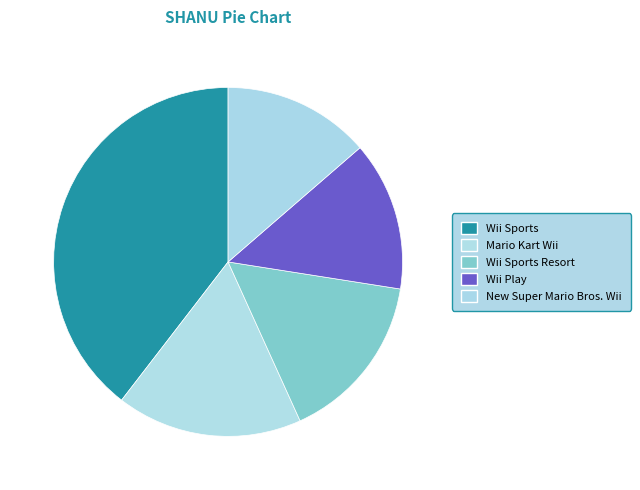

How many slices are in this pie chart?

5